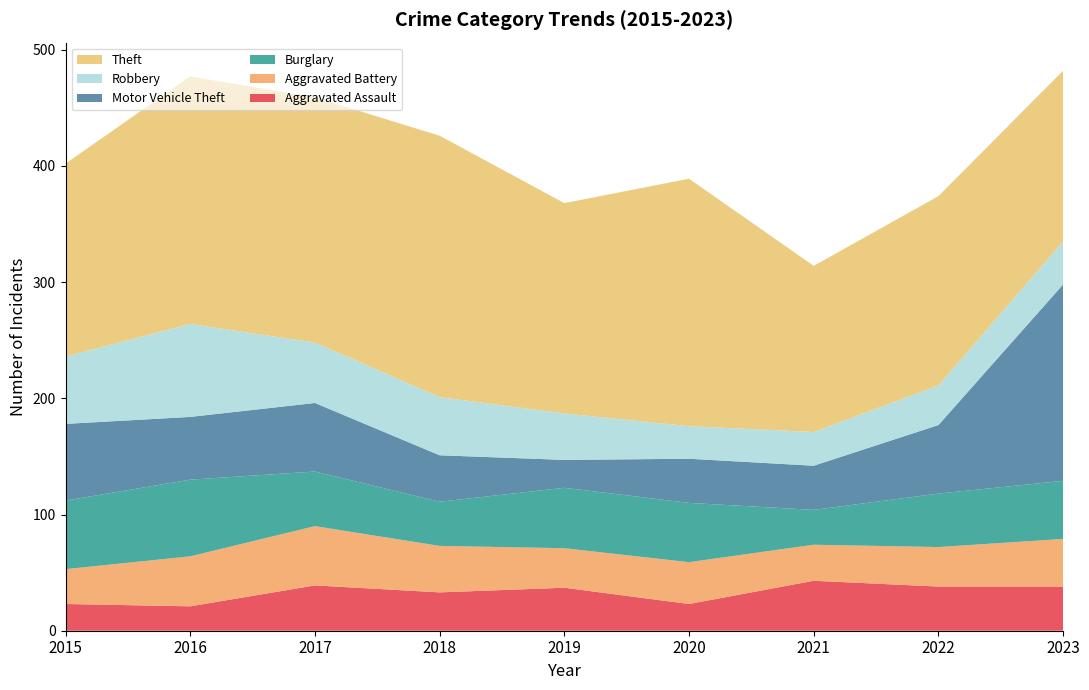

Reading left to right, extract all data points from this chart.

Aggravated Assault: 2015=23	2016=21	2017=39	2018=33	2019=37	2020=23	2021=43	2022=38	2023=38
Aggravated Battery: 2015=30	2016=43	2017=51	2018=40	2019=34	2020=36	2021=31	2022=34	2023=41
Burglary: 2015=59	2016=66	2017=47	2018=38	2019=52	2020=51	2021=30	2022=46	2023=50
Motor Vehicle Theft: 2015=66	2016=54	2017=59	2018=40	2019=24	2020=38	2021=38	2022=59	2023=169
Robbery: 2015=58	2016=80	2017=52	2018=50	2019=40	2020=28	2021=29	2022=34	2023=37
Theft: 2015=166	2016=213	2017=211	2018=225	2019=181	2020=213	2021=143	2022=163	2023=147